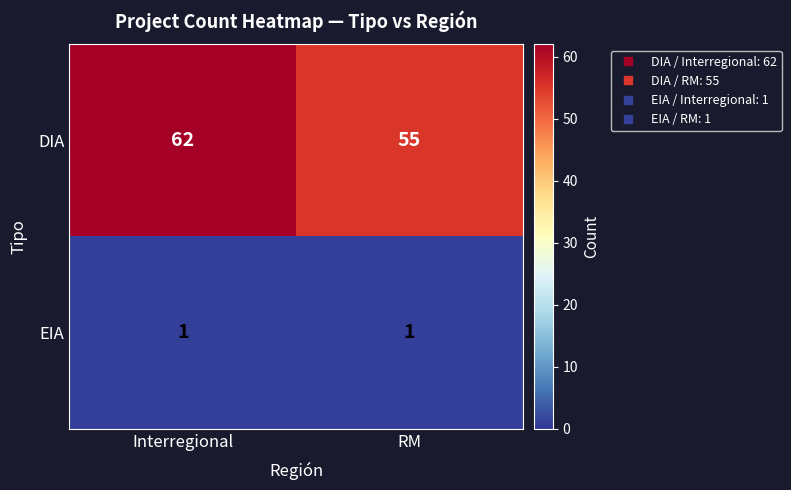

Reading left to right, transcribe all the data shown in this chart.

DIA: Interregional=62	RM=55
EIA: Interregional=1	RM=1